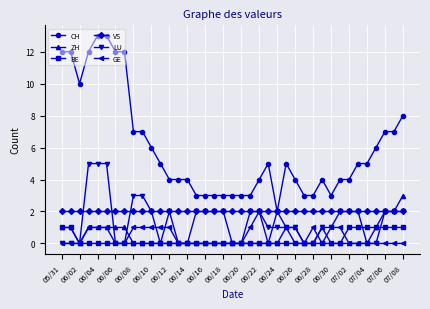

Which series has the largest range (max minus min)?

CH